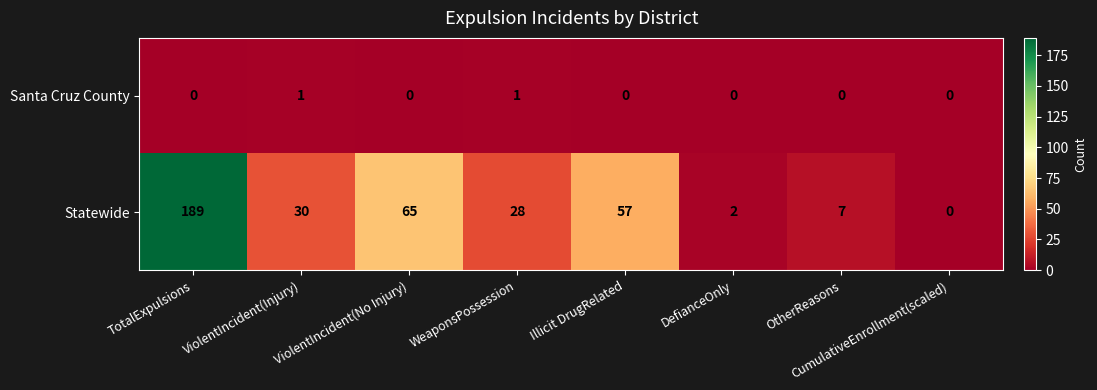

True or false: Santa Cruz County has a value of 0 at ViolentIncident(No Injury).

True